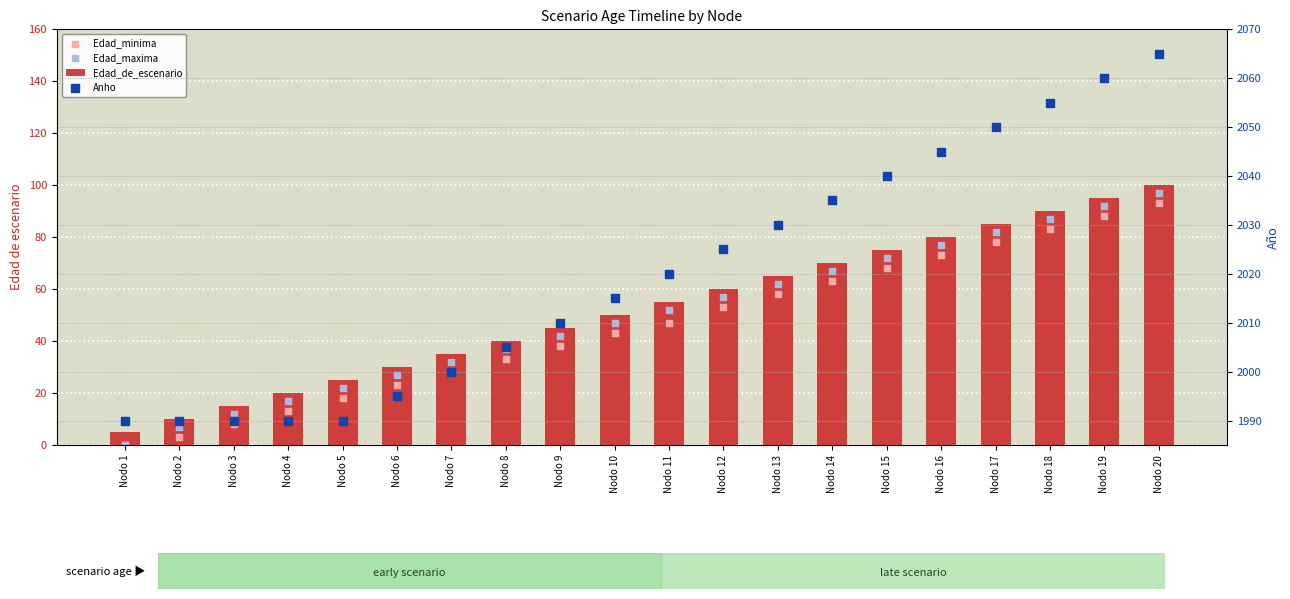

Which series reaches the maximum Y coordinate?

Anho